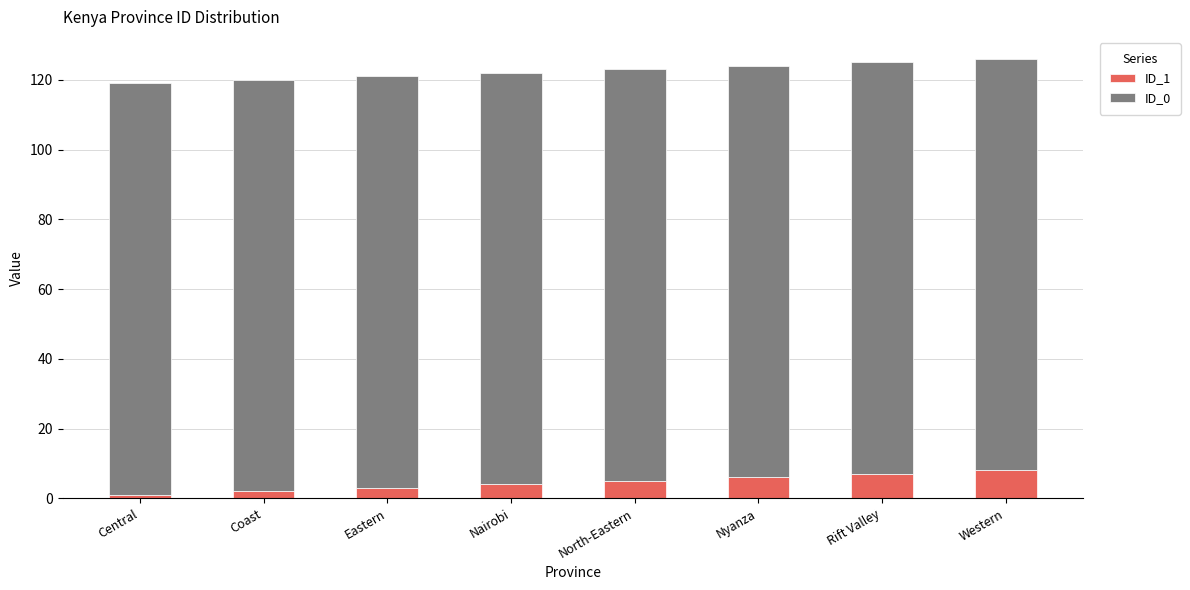

What is the difference between the maximum and minimum values in the ID_1 series?

7